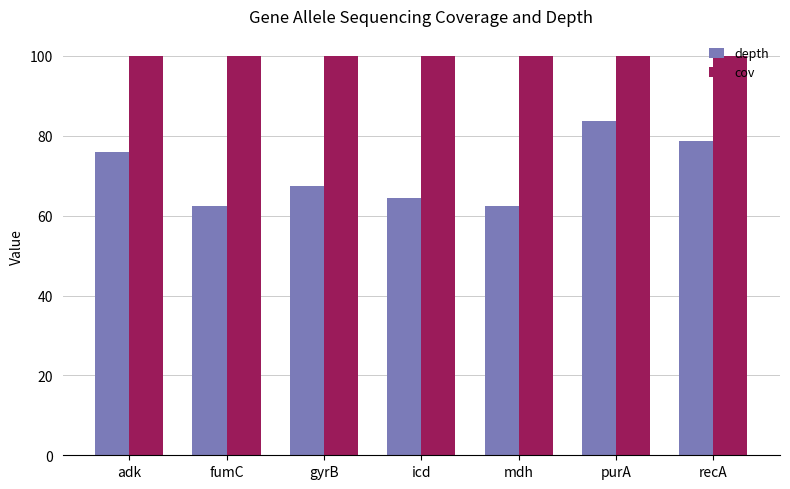

At which category is the sum across all series the highest?

purA